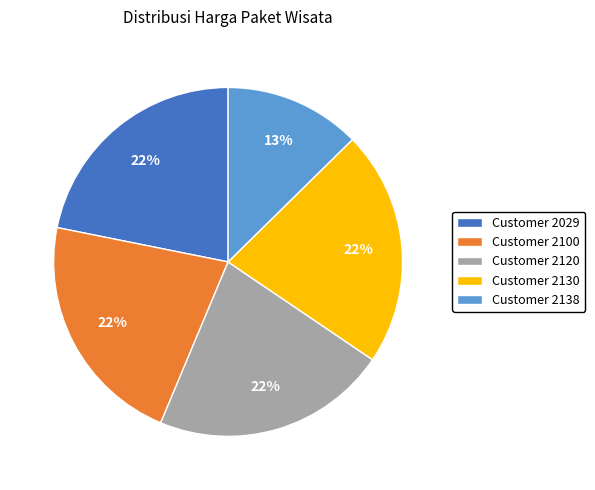

The Customer 2100 slice represents 22% of the pie. True or false?

True